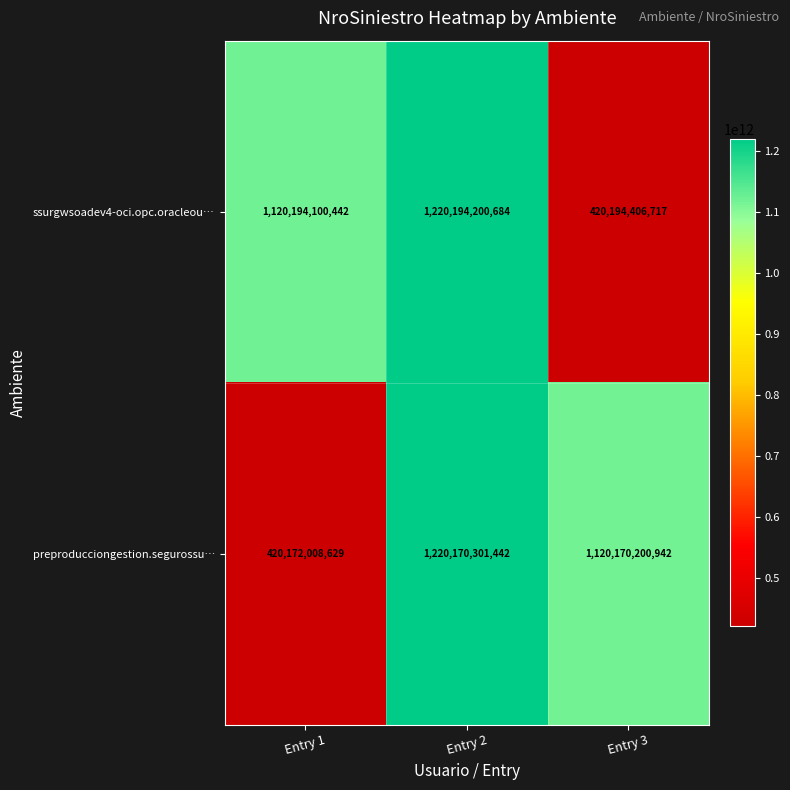

List the series in order of their overall mean, highest first.

ssurgwsoadev4-oci.opc.oracleou…, preproducciongestion.segurossu…